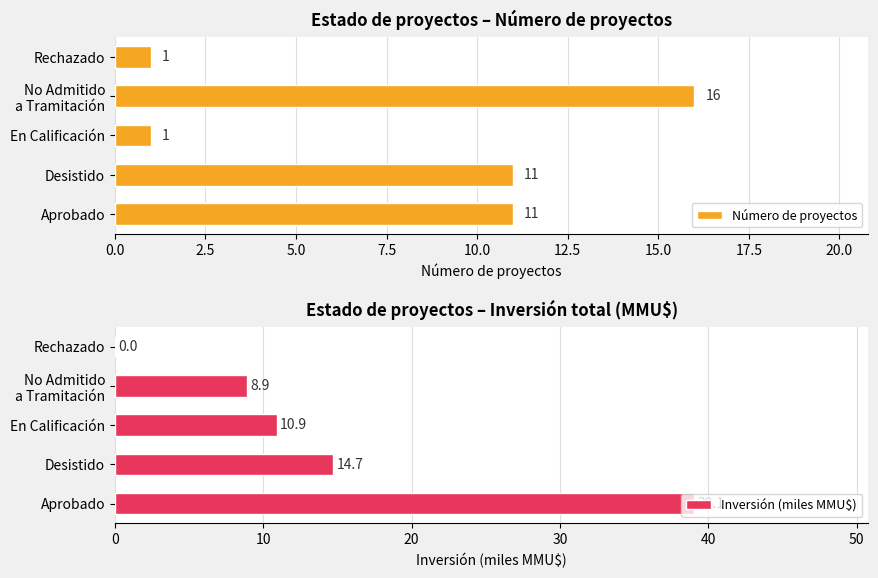

How many Número de proyectos values are between 1 and 11?

4